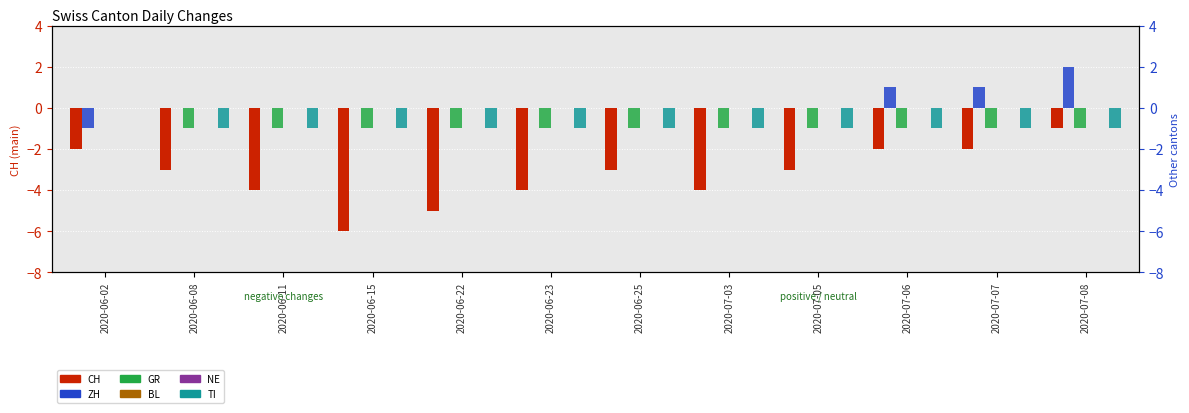

At 2020-06-23, list the series in order from largest to smallest.

ZH, BL, NE, GR, TI, CH